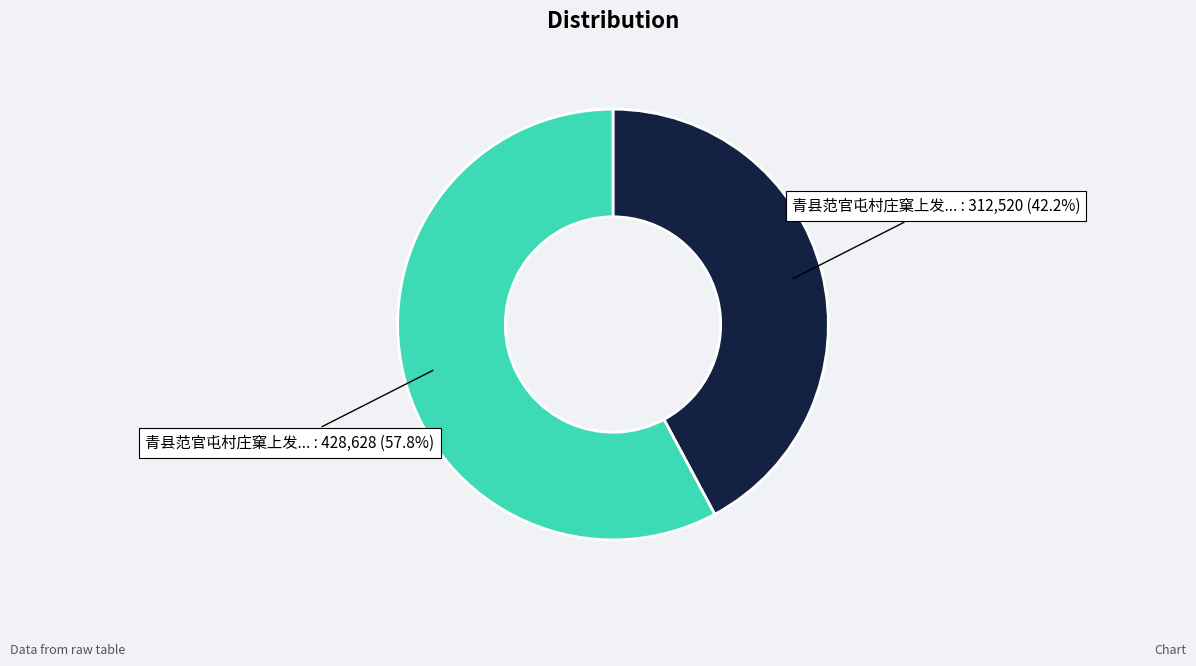

Does any single category account for the majority?

Yes